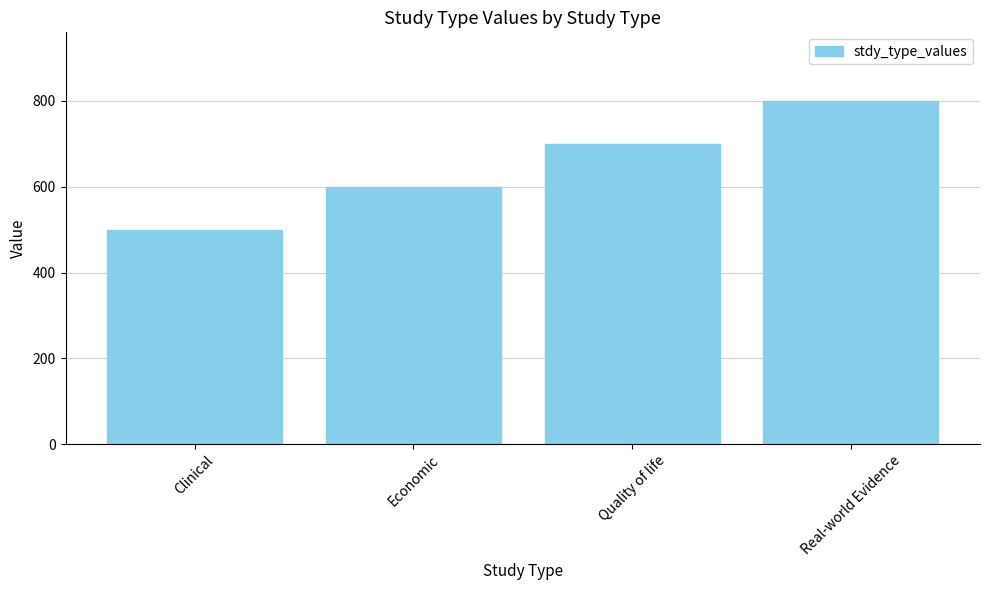

What is the smallest value displayed?

500